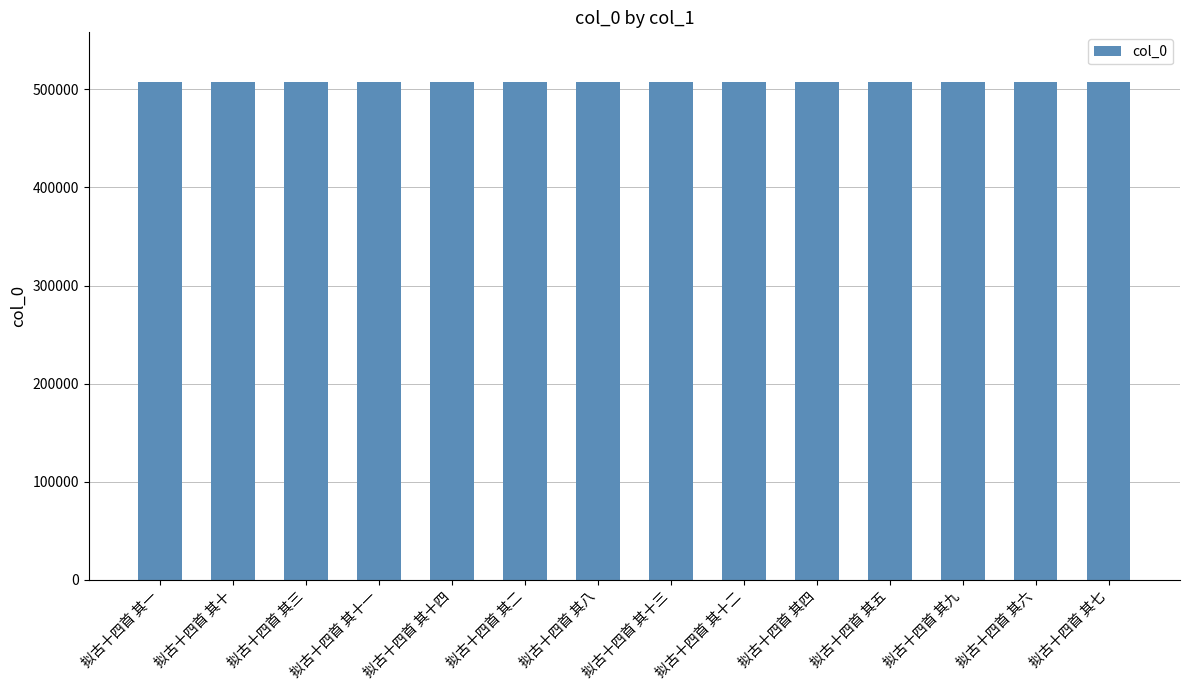

How many data points are less than 507460?

7